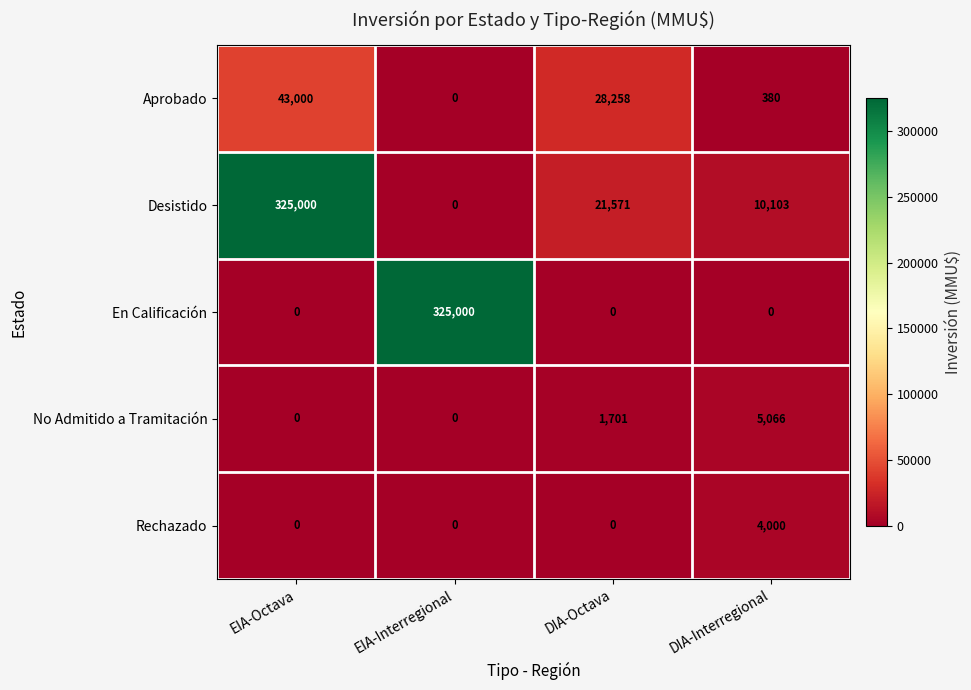

What is the maximum value for No Admitido a Tramitación?

5066